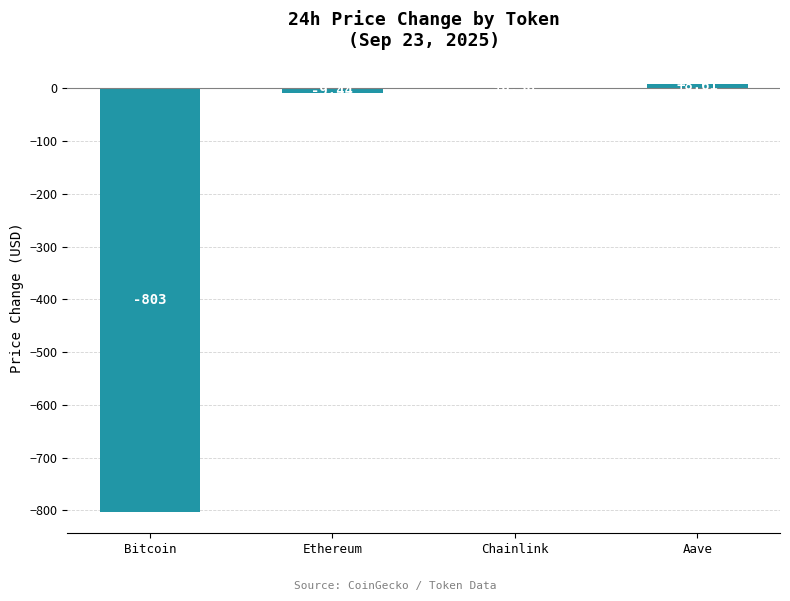

How many distinct data groups are displayed?

1